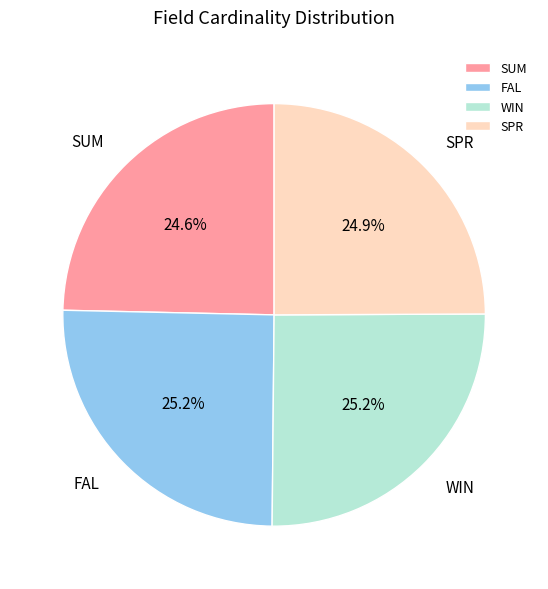

Is there a majority slice in this chart?

No